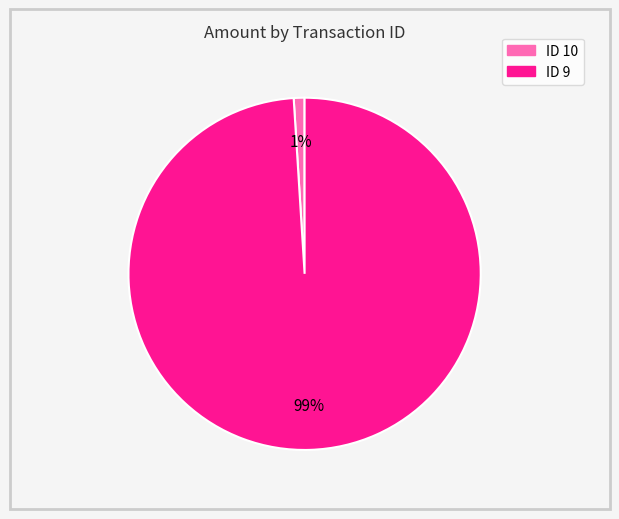

Is there a majority slice in this chart?

Yes